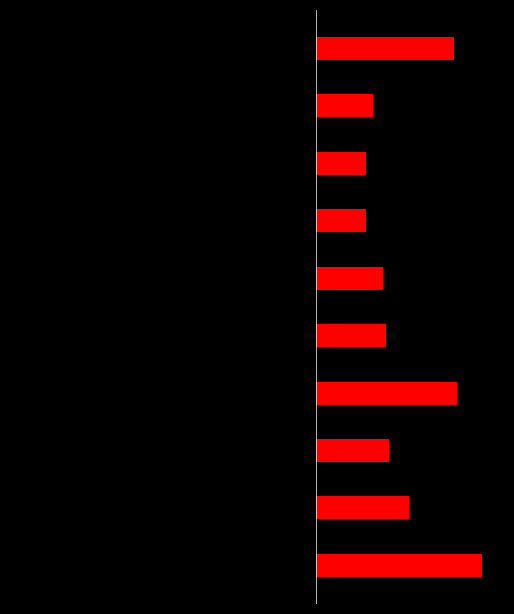

What is the difference between the second highest and minimum values in the col_1 (black) series?

0.1